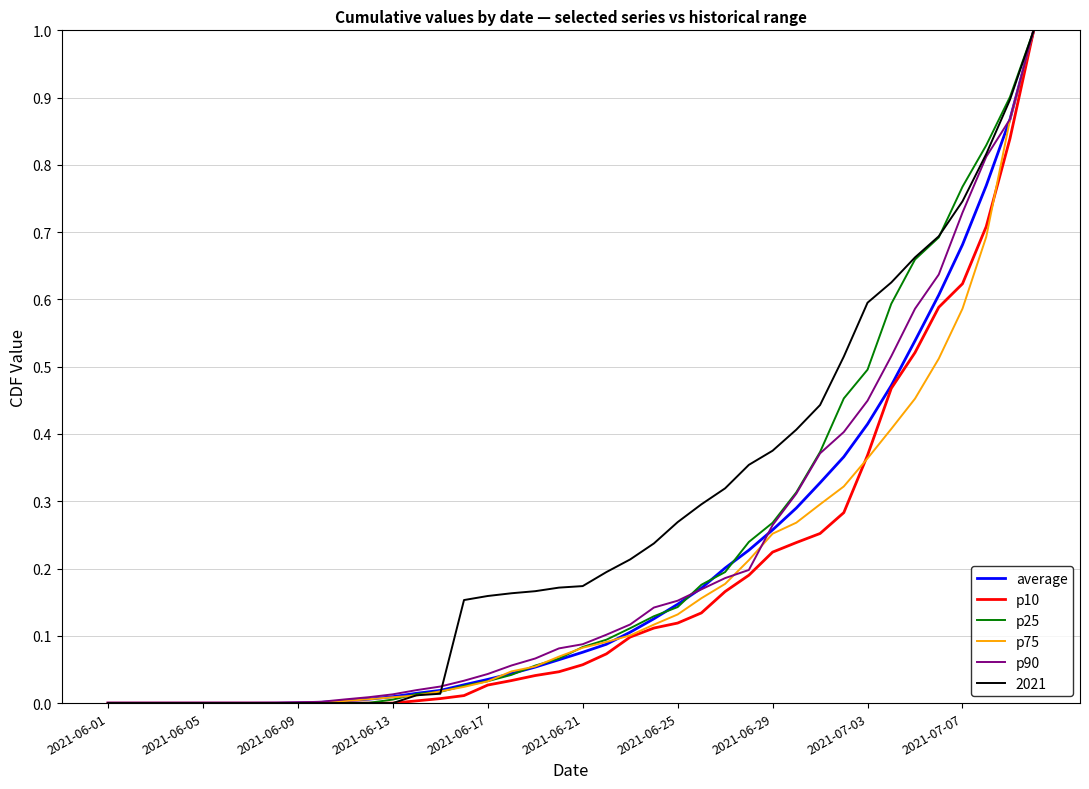

Which series has the largest total across all categories?

2021